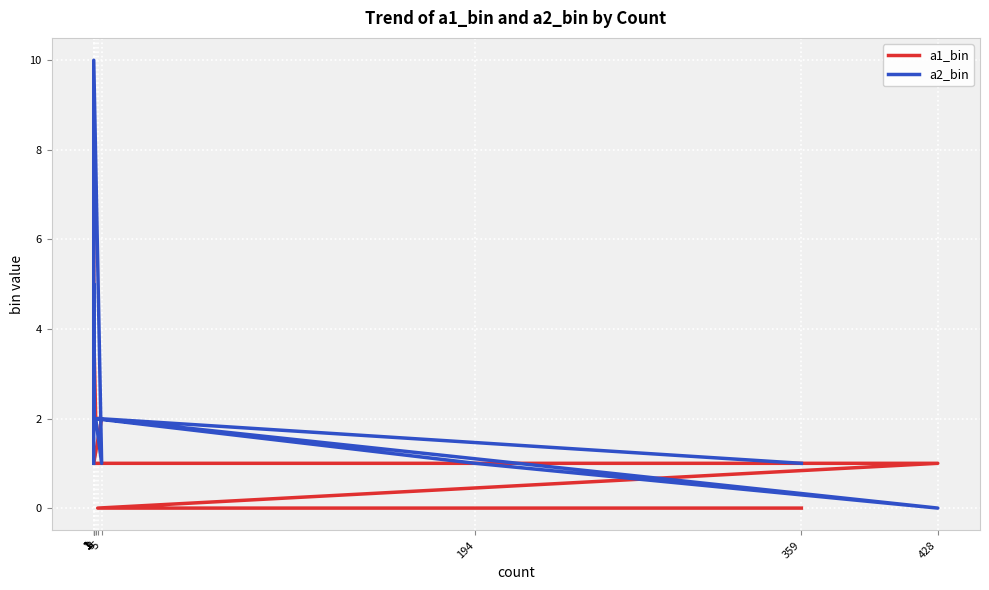

How many intersections are there between a2_bin and a1_bin?

2